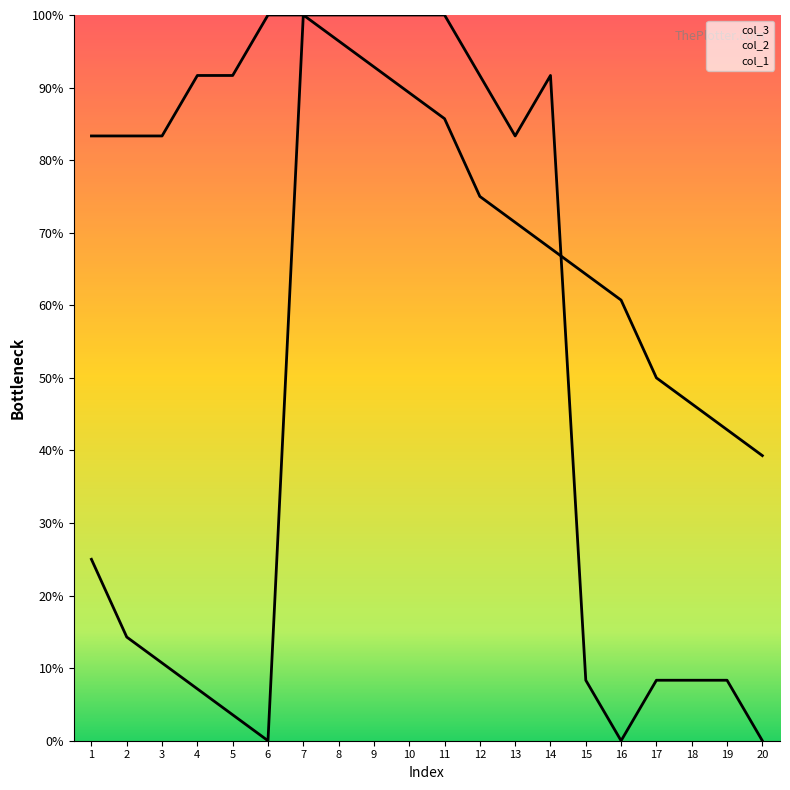

What is the sum of the col_2 values at 5 and 9?

1.0